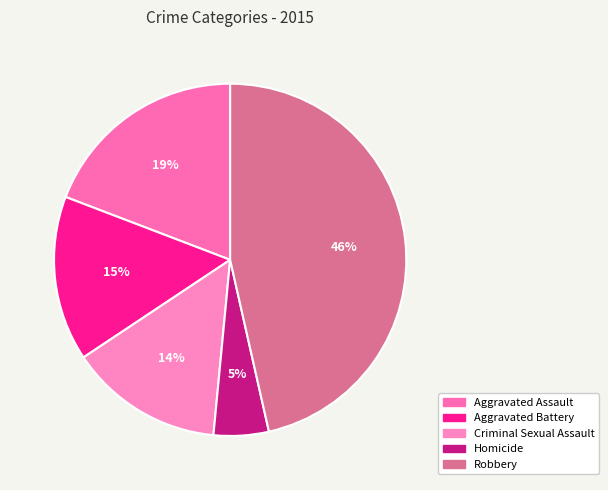

How many slices are in this pie chart?

5